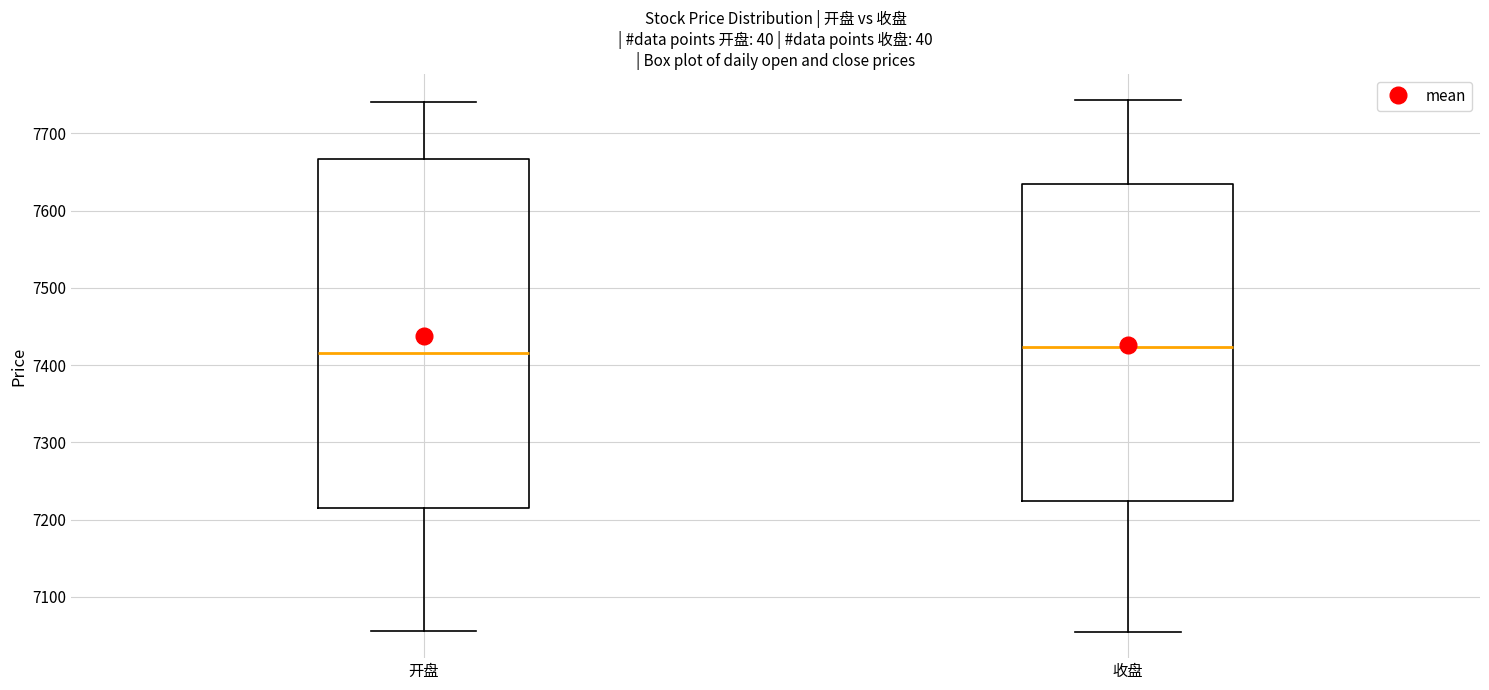

Reading left to right, transcribe this box plot: for each box, give where its median line is, the range the box spans, and where its two whiskers end, as read against the y-axis. The values are not printed on the chart, so give them approximately, as read against the axis.

开盘: median 7420, box 7210 to 7670, whiskers 7060 to 7740
收盘: median 7420, box 7220 to 7630, whiskers 7050 to 7740